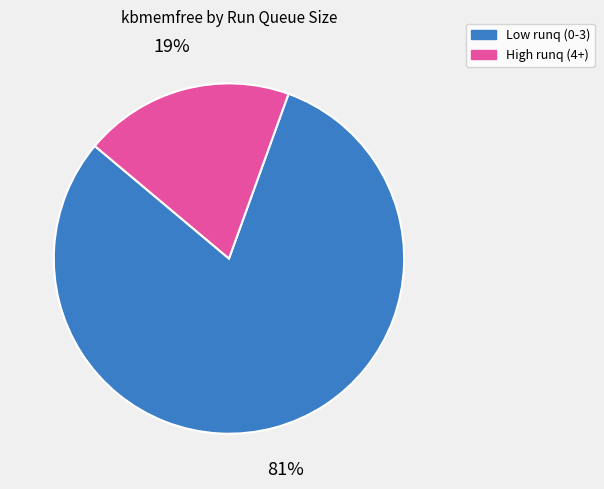

How many segments does this pie chart have?

2